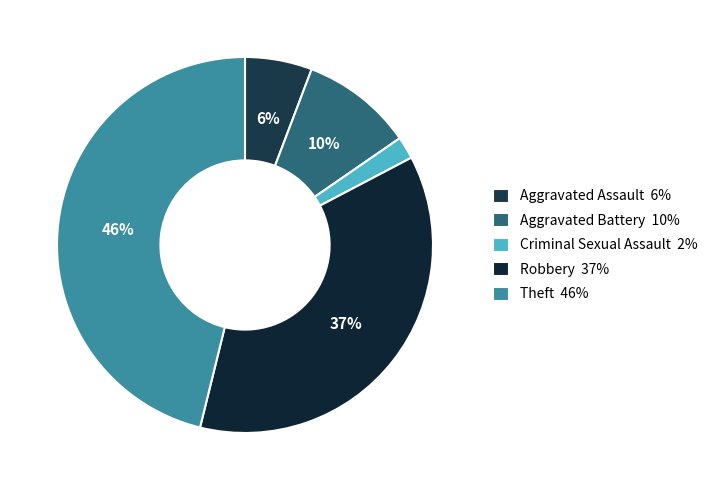

Does Robbery account for over 50% of the chart?

No